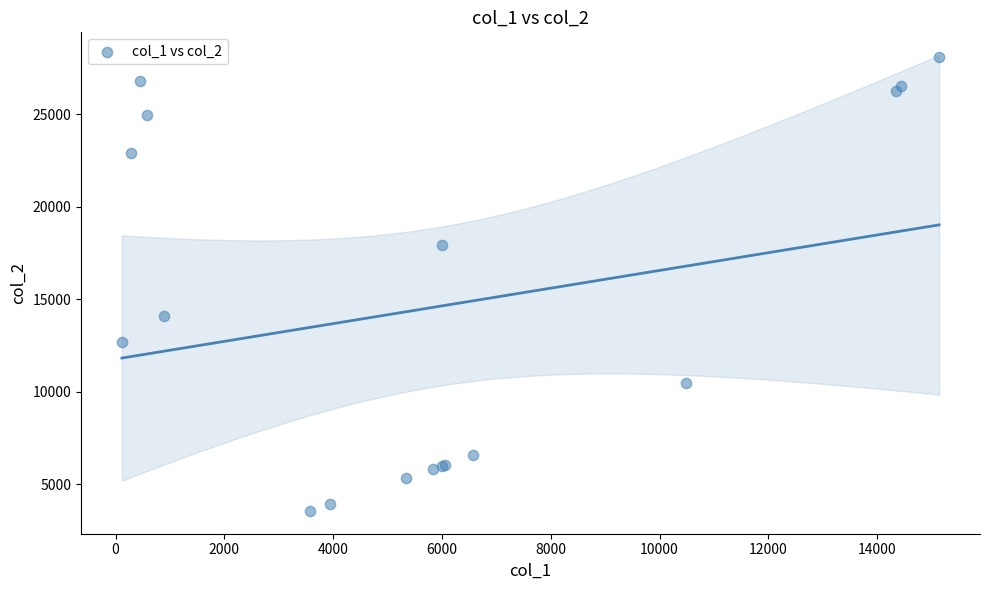

What Y value in the scatter plot is closest to 15818?

14077